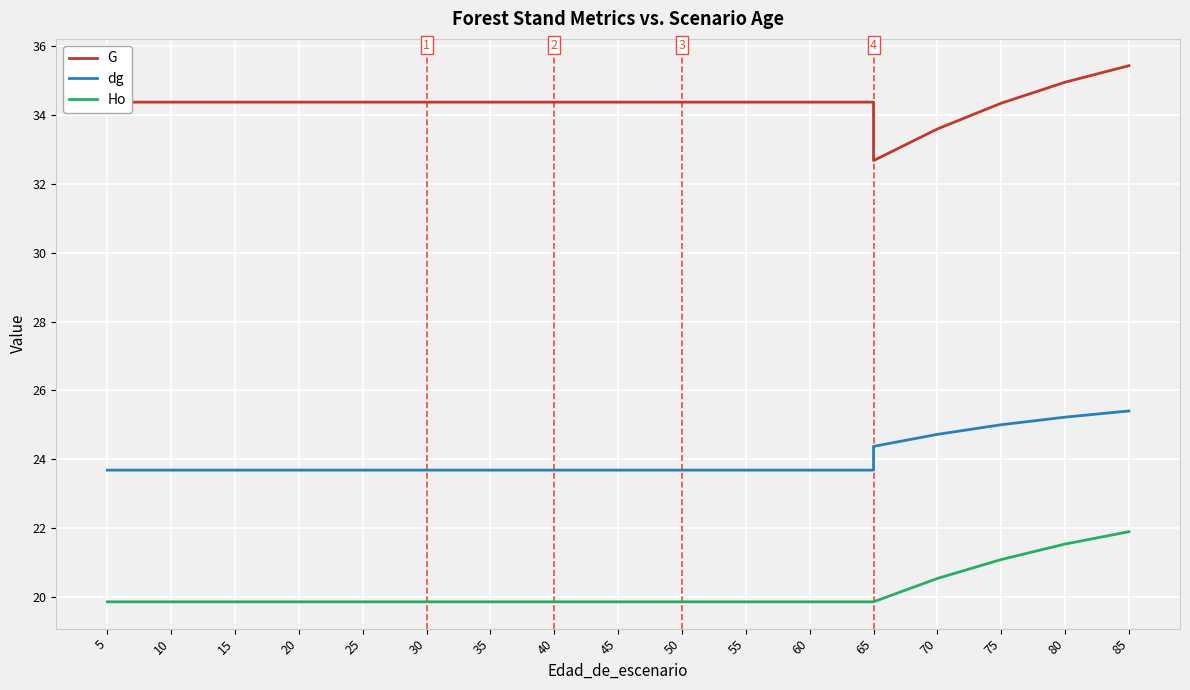

True or false: G and dg intersect in this chart.

False